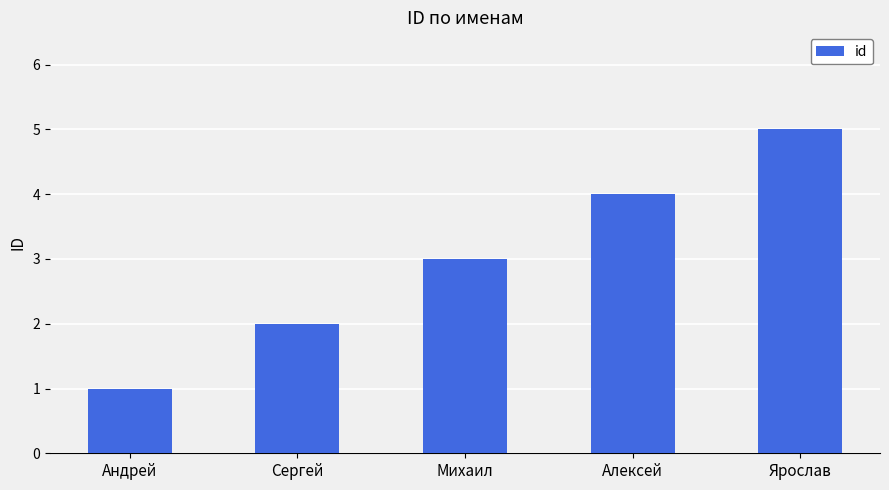

Reading left to right, transcribe all the data shown in this chart.

1	2	3	4	5